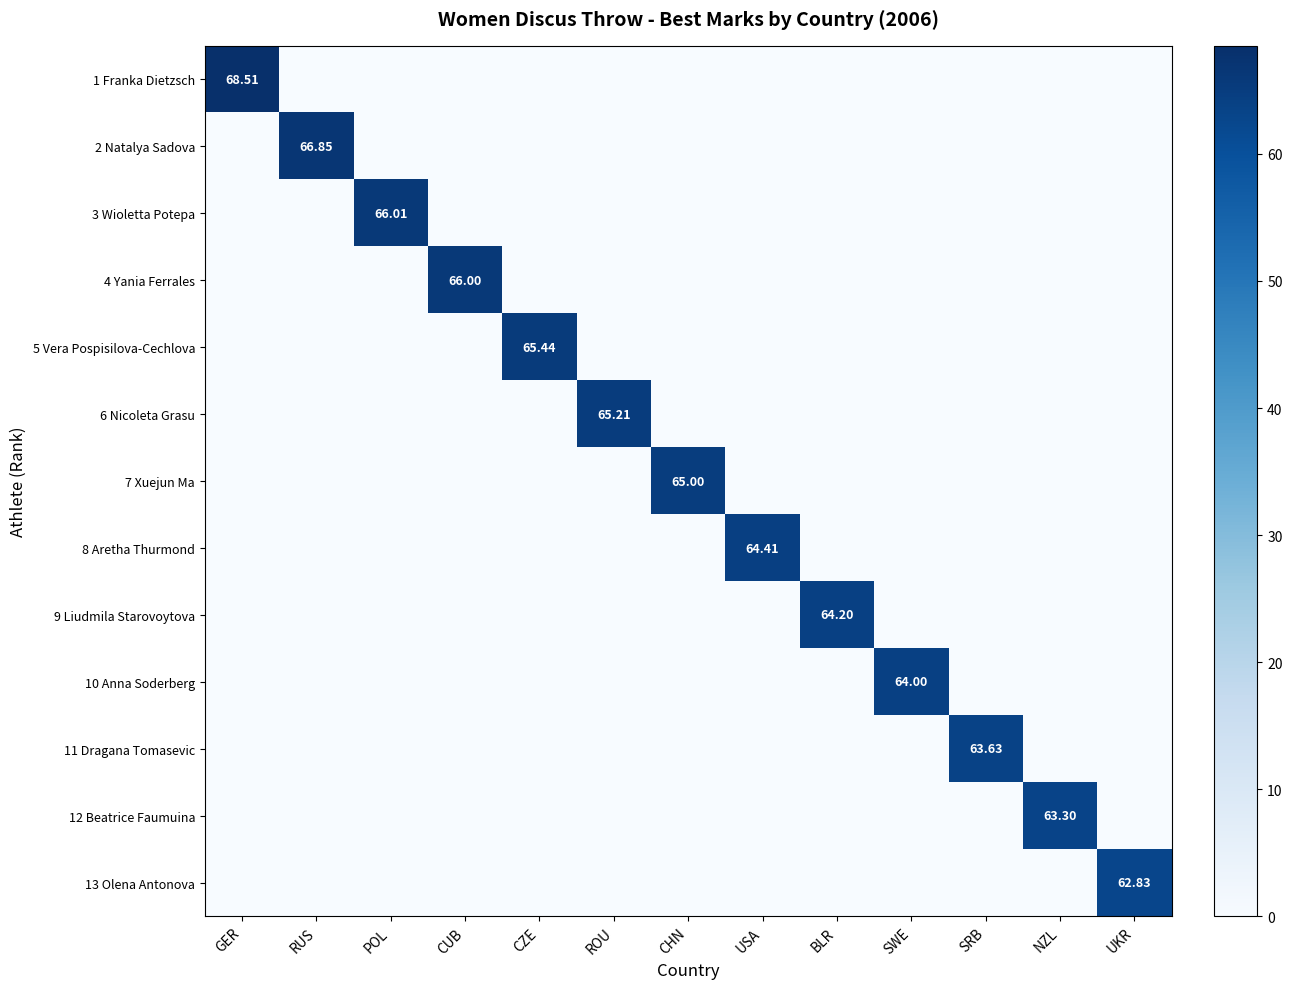

What is the difference between the maximum and minimum values in the 8 Aretha Thurmond series?

64.4